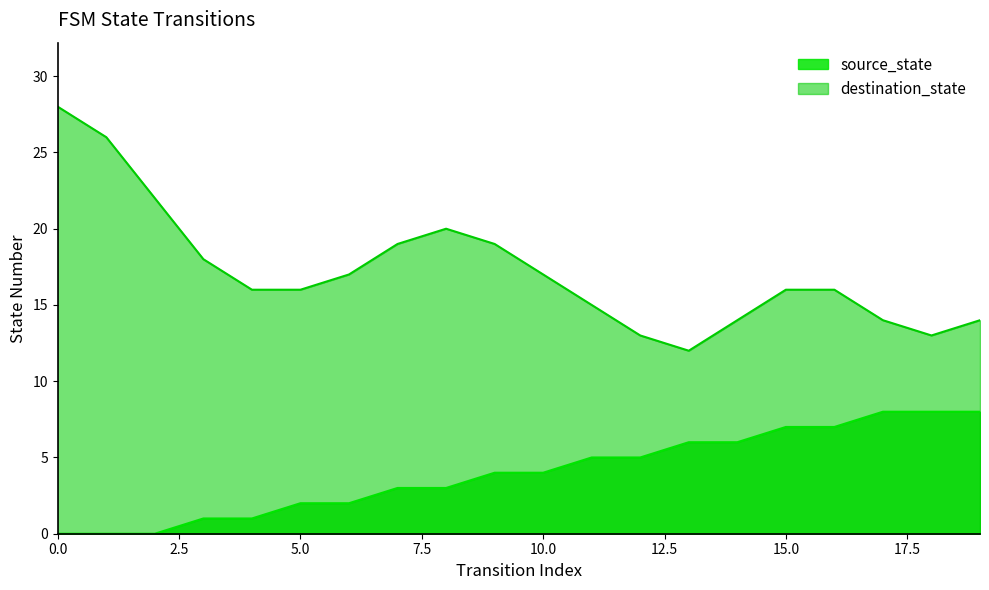

What is the difference between the values at 15 and 1?

7